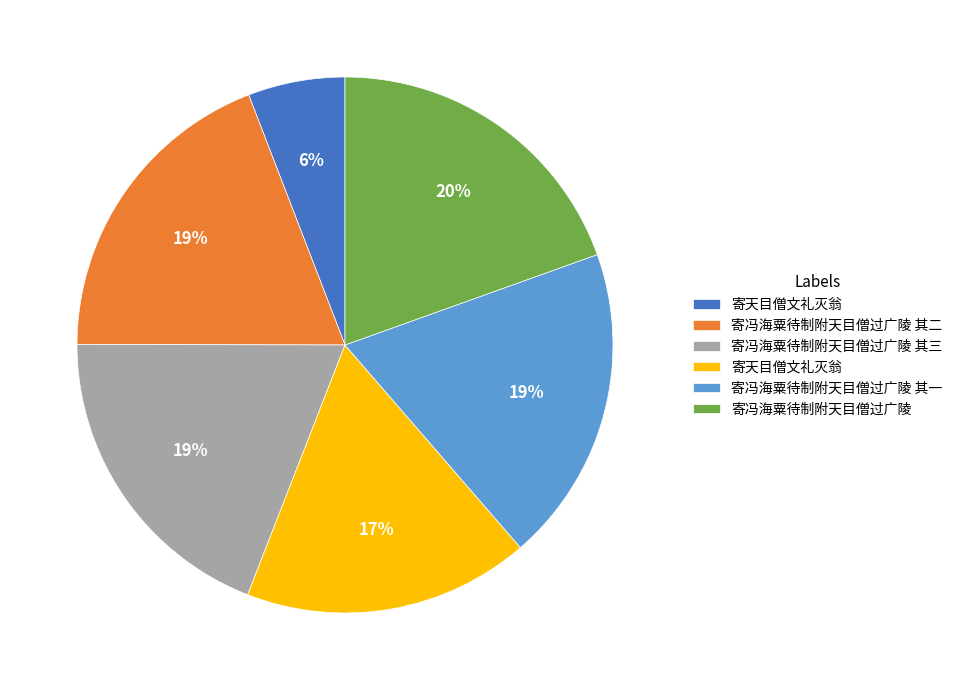

To the nearest percent, what is the difference between the largest and smallest slice percentages?

14%